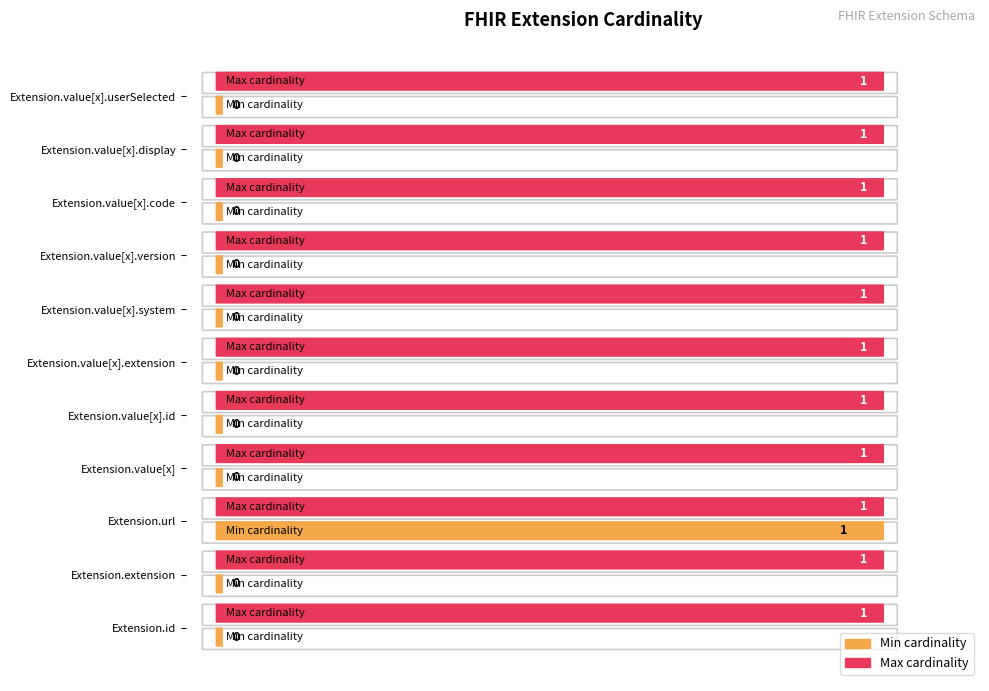

The Max cardinality series shows 1 at Extension.value[x].userSelected. True or false?

False